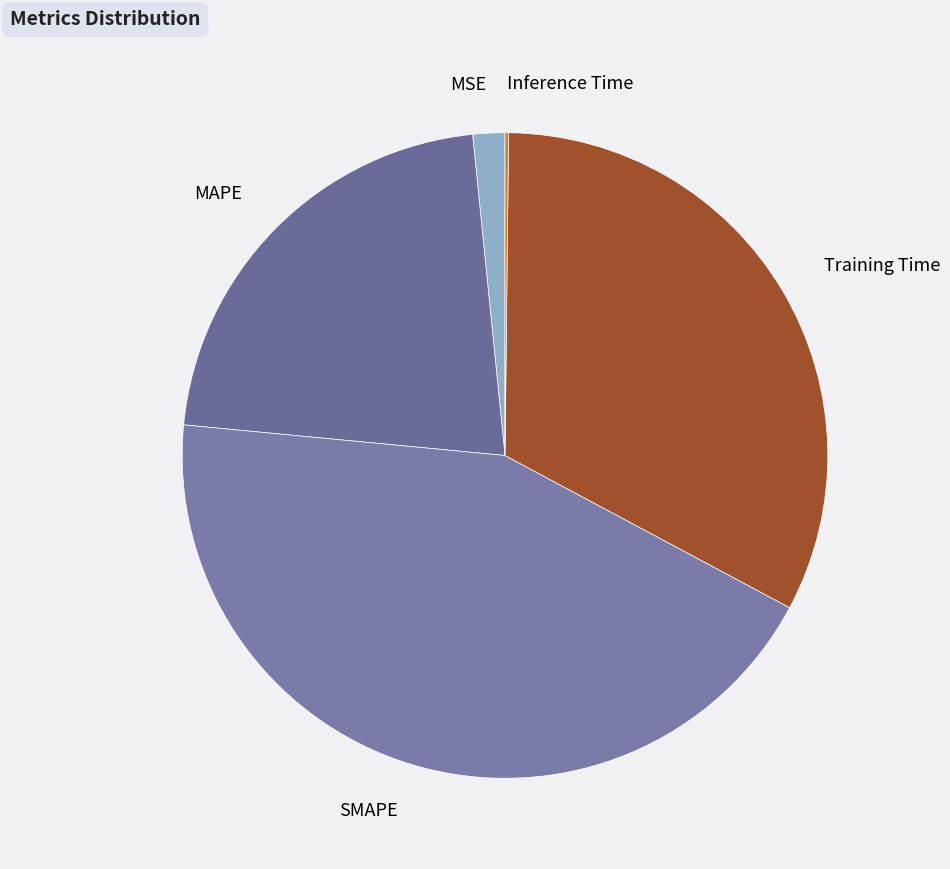

What is the ratio of the value at MAPE to the value at Training Time?

0.7